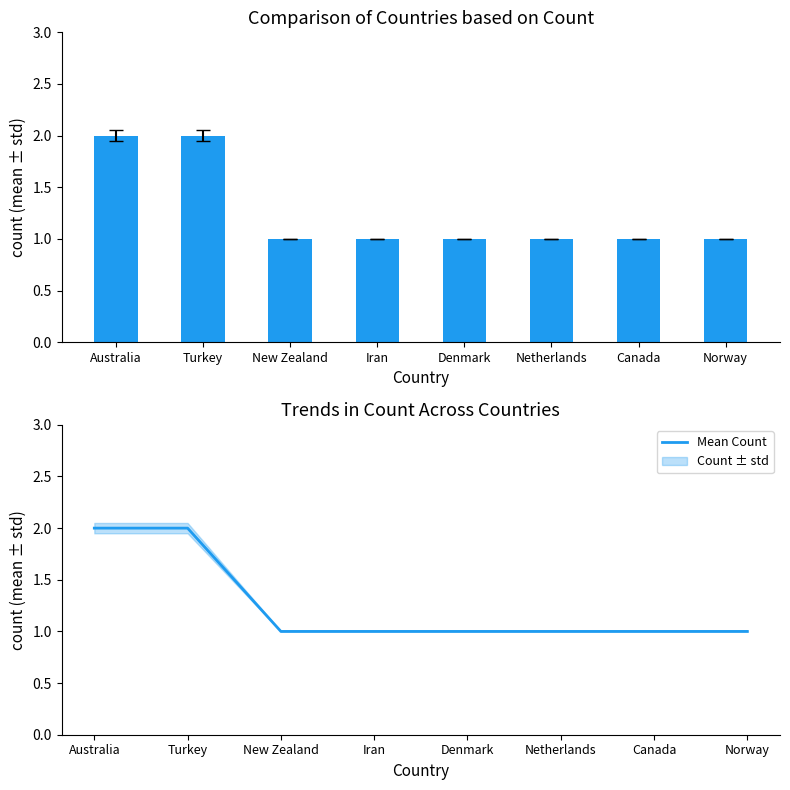

How many distinct data groups are displayed?

2